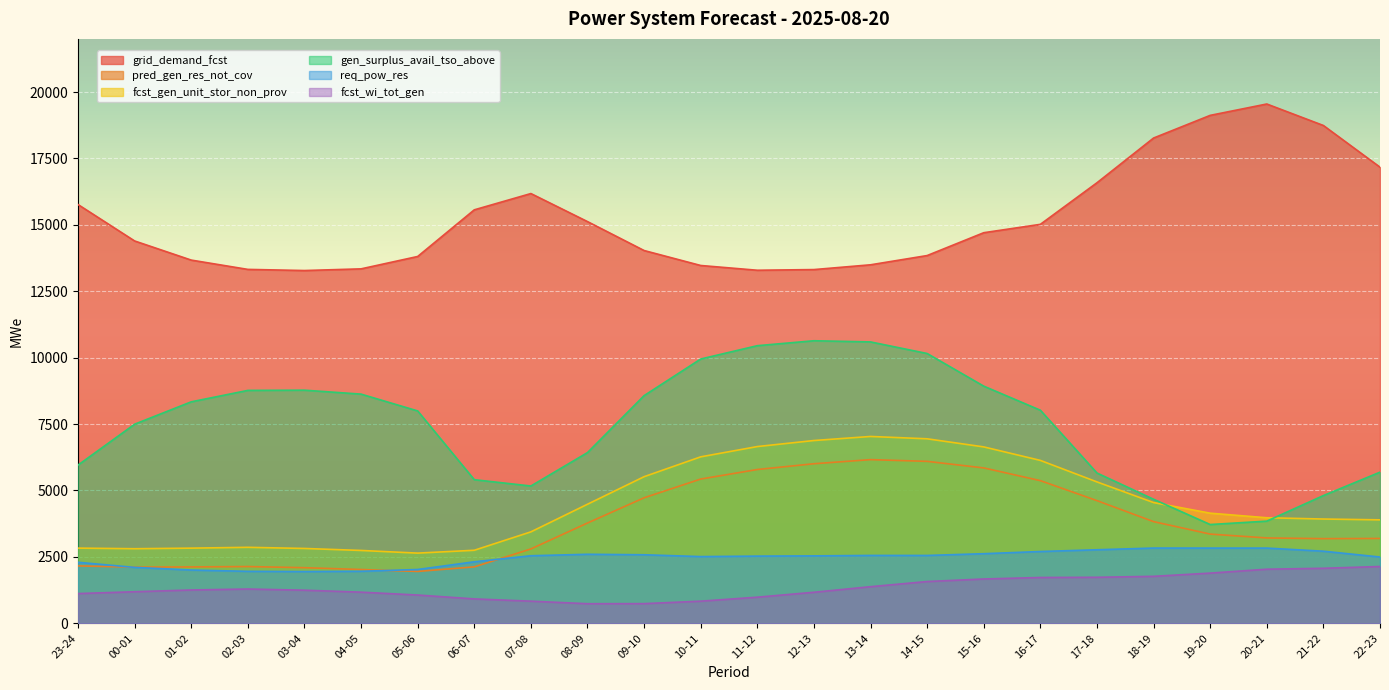

What is the value of the req_pow_res point at the 5th from the left?

1949